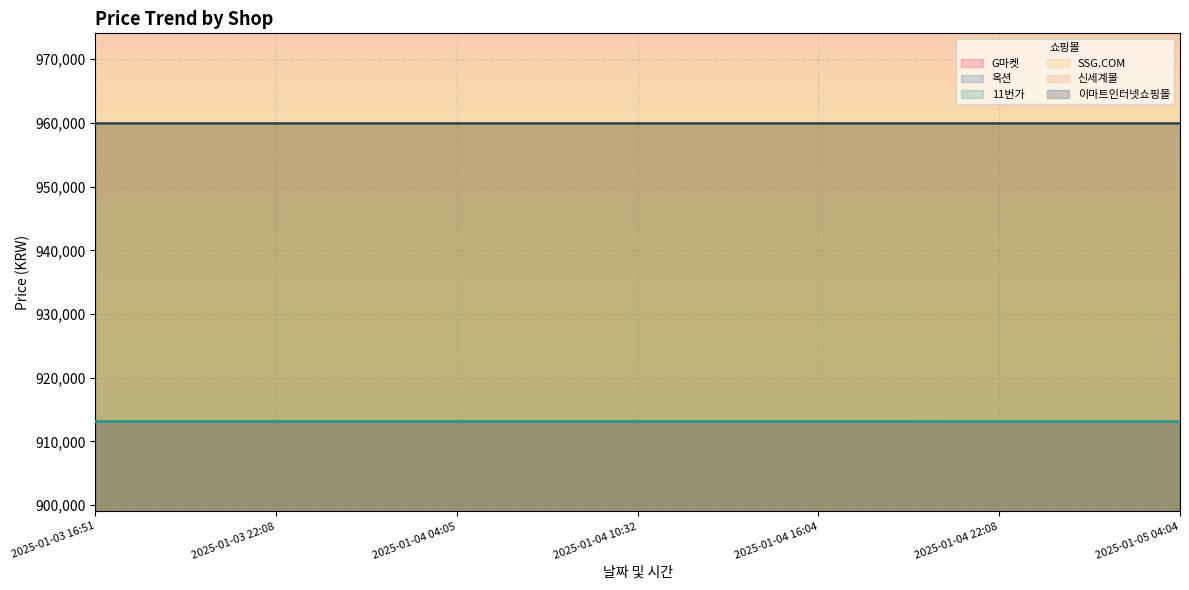

What is the value of the G마켓 point at the 6th from the left?

913130